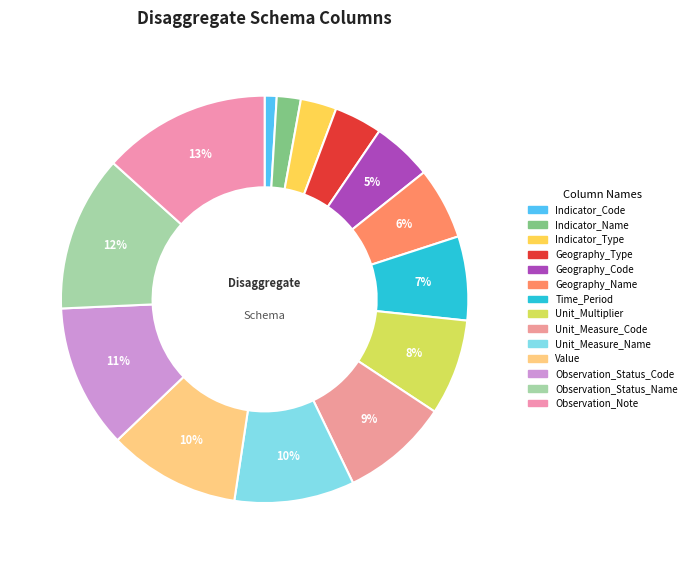

Is it true that Geography_Code is 1% of the pie?

False